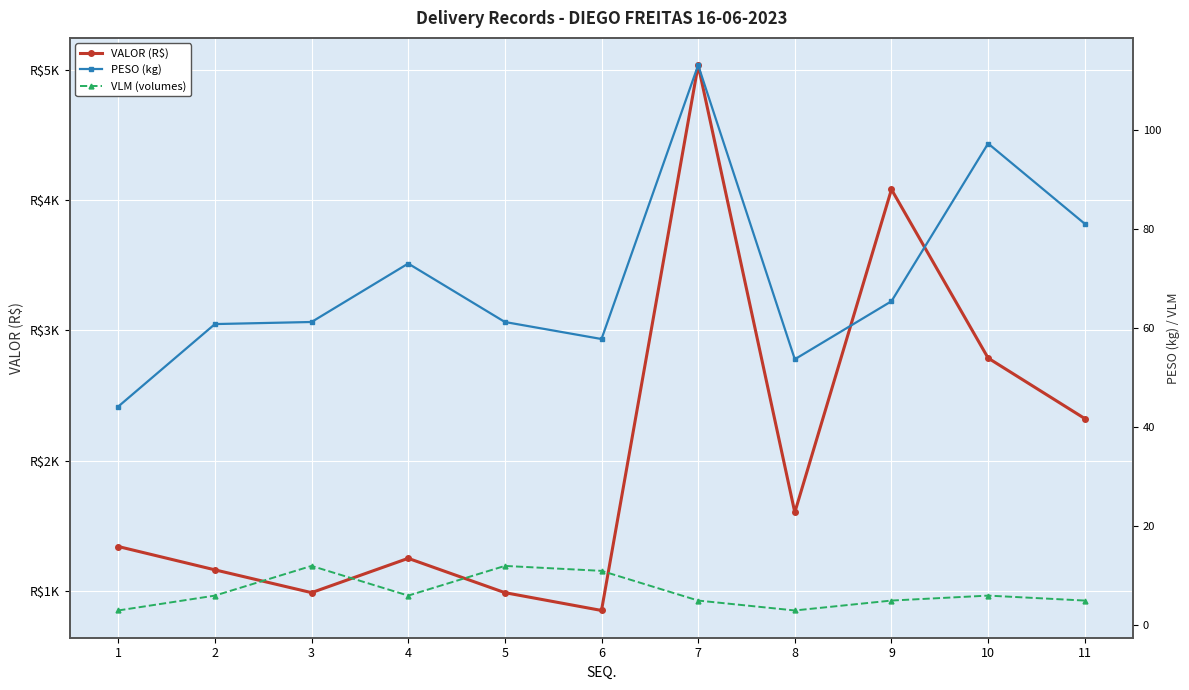

Between 2 and 9, which is larger?

9